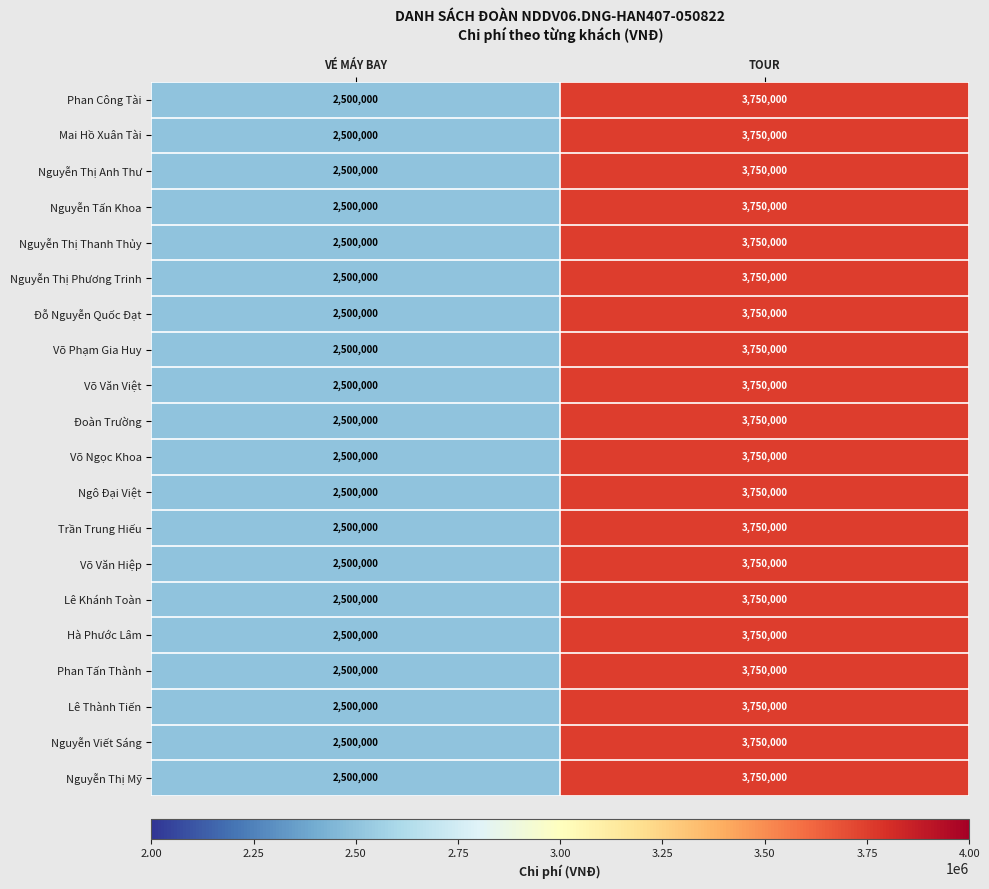

How many categories are shown in the chart?

2